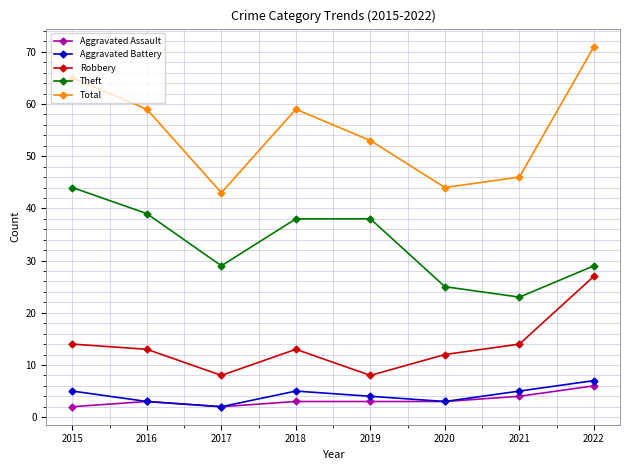

True or false: Aggravated Assault has more than 2 interior local peaks.

False